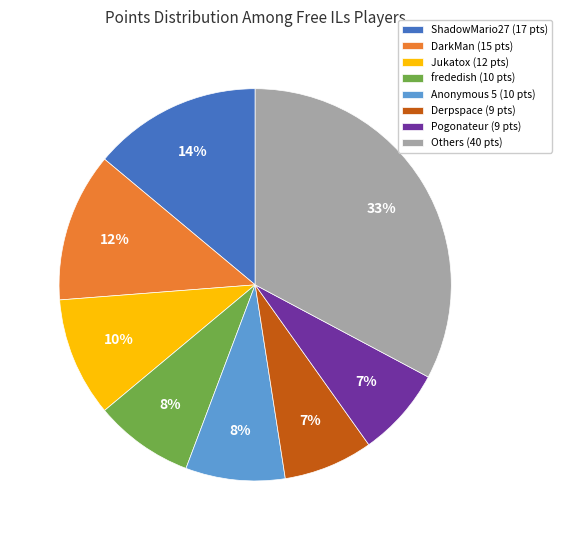

Is the sum of Jukatox (12 pts) and Others (40 pts) greater than half?

No